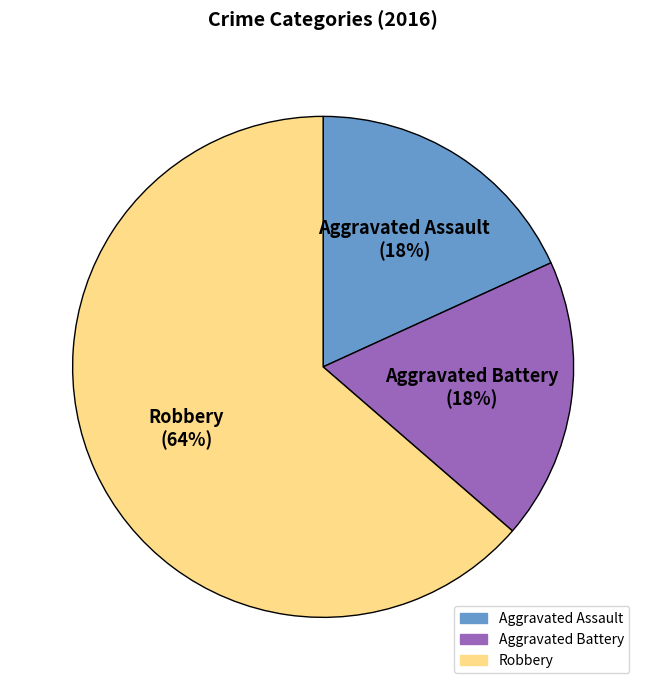

Is Aggravated Battery the majority of the pie?

No